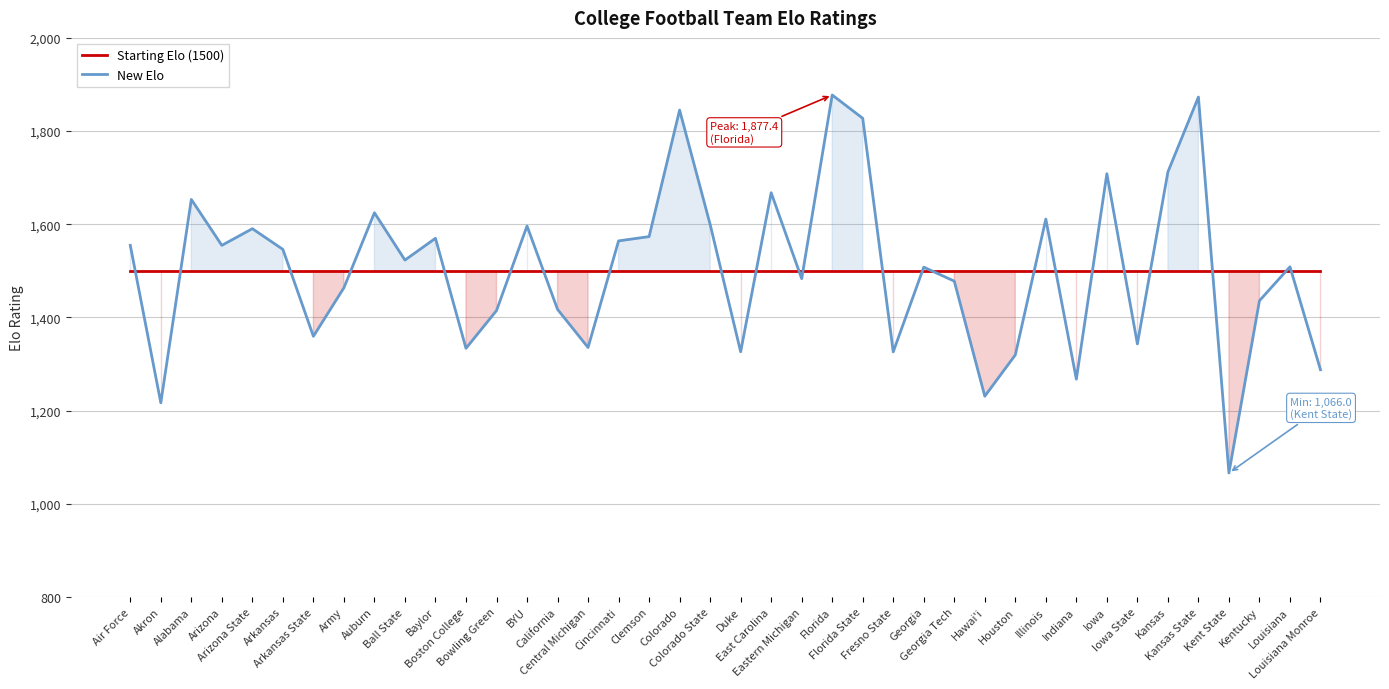

How many distinct data groups are displayed?

2